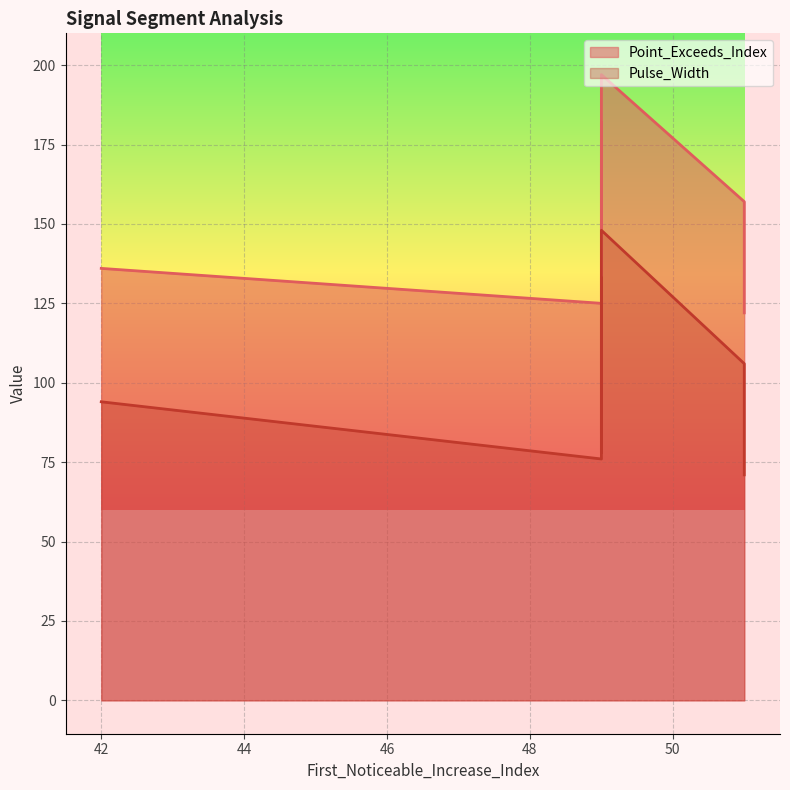

What is the total value across all series at 49?

201